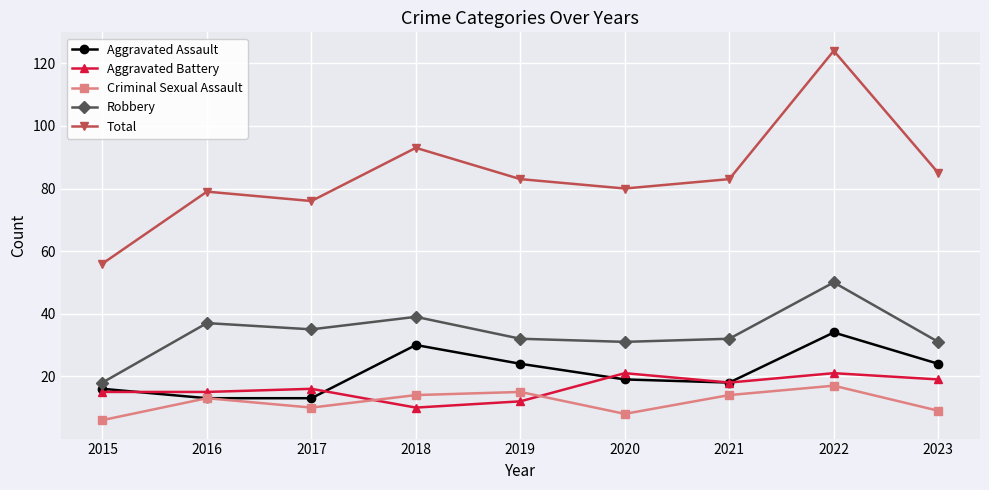

True or false: Robbery has more than 1 points higher than both neighbors.

True